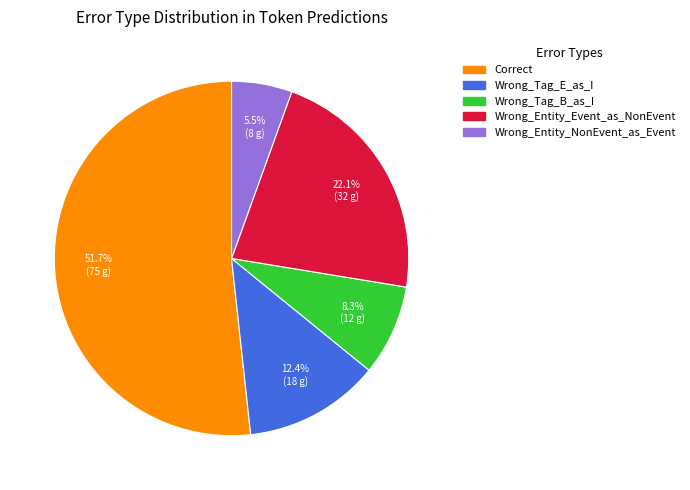

Count the number of slices in the pie.

5